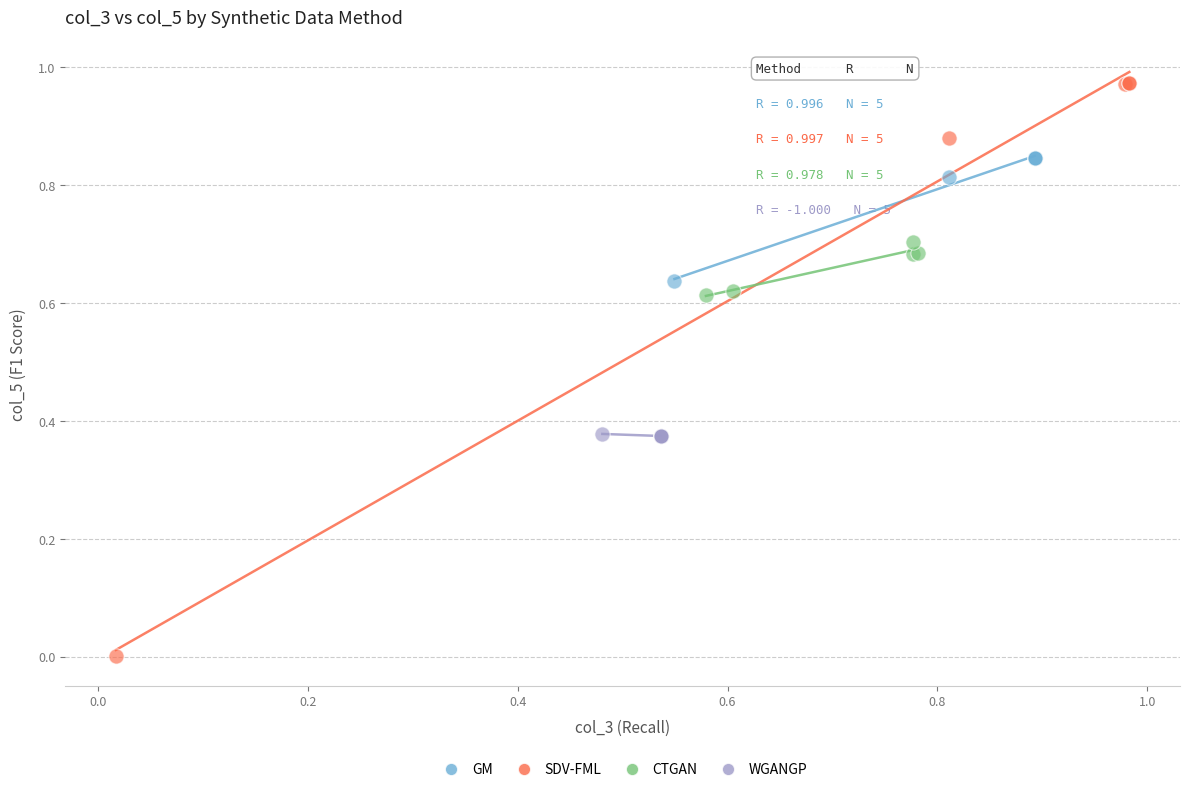

Which series contains the highest Y value?

SDV-FML